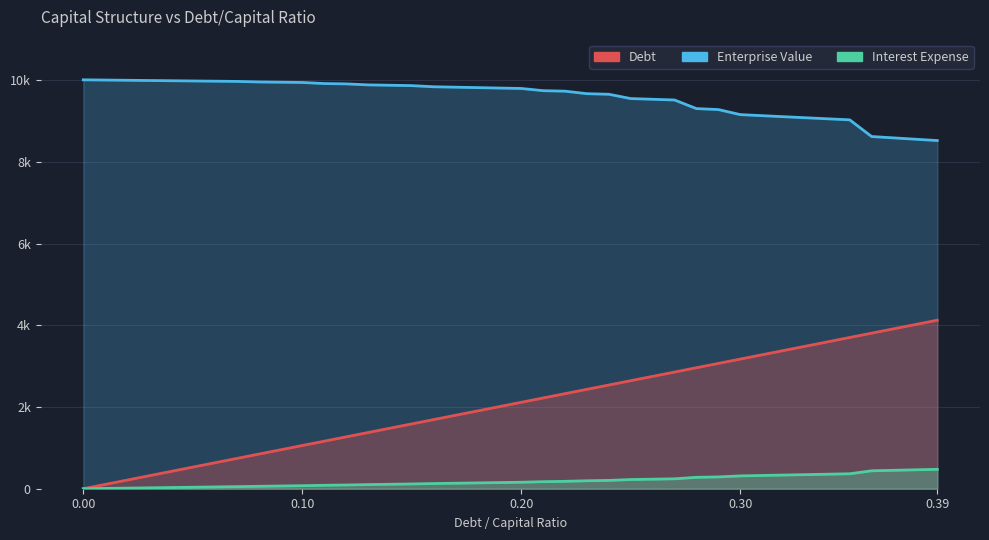

What position from the left is 0.32?

33